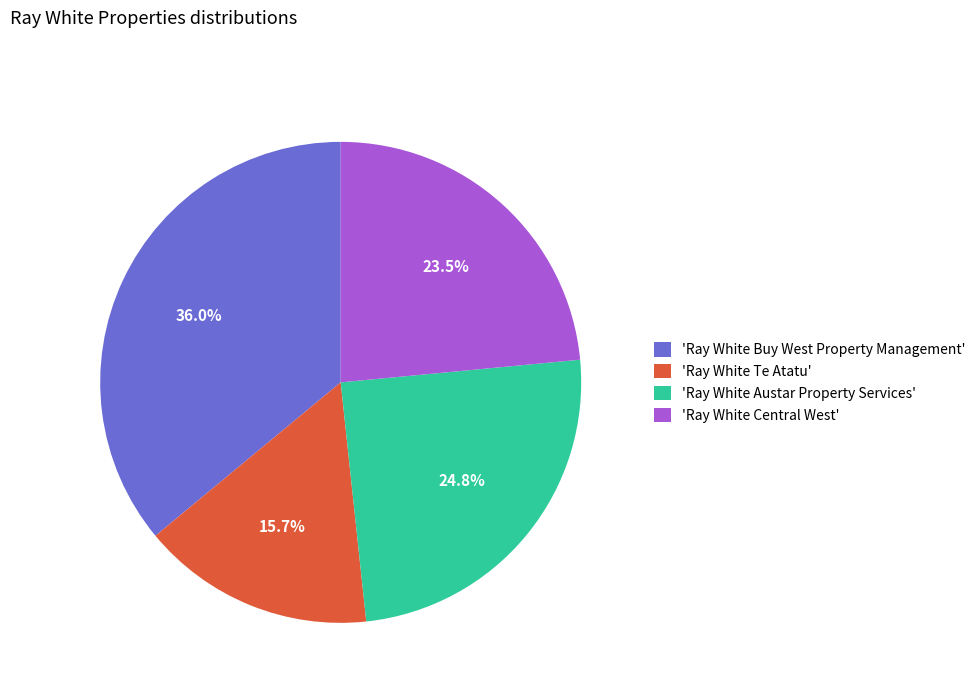

What portion of the pie excludes 'Ray White Central West'?

76.5%